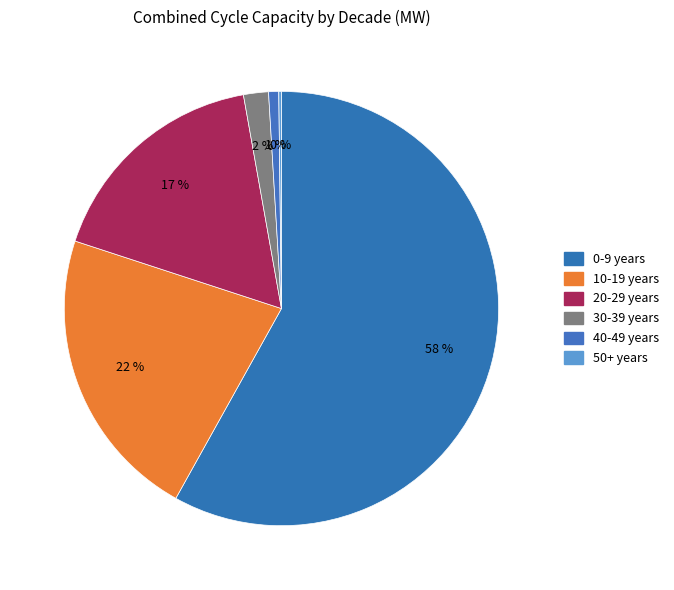

Rank the categories by value from highest to lowest.

0-9 years, 10-19 years, 20-29 years, 30-39 years, 40-49 years, 50+ years